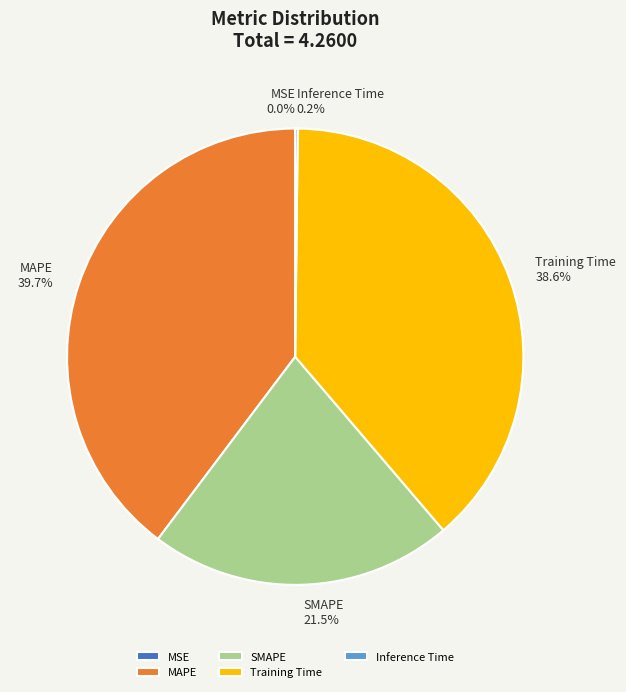

Between MAPE and SMAPE, which is larger?

MAPE